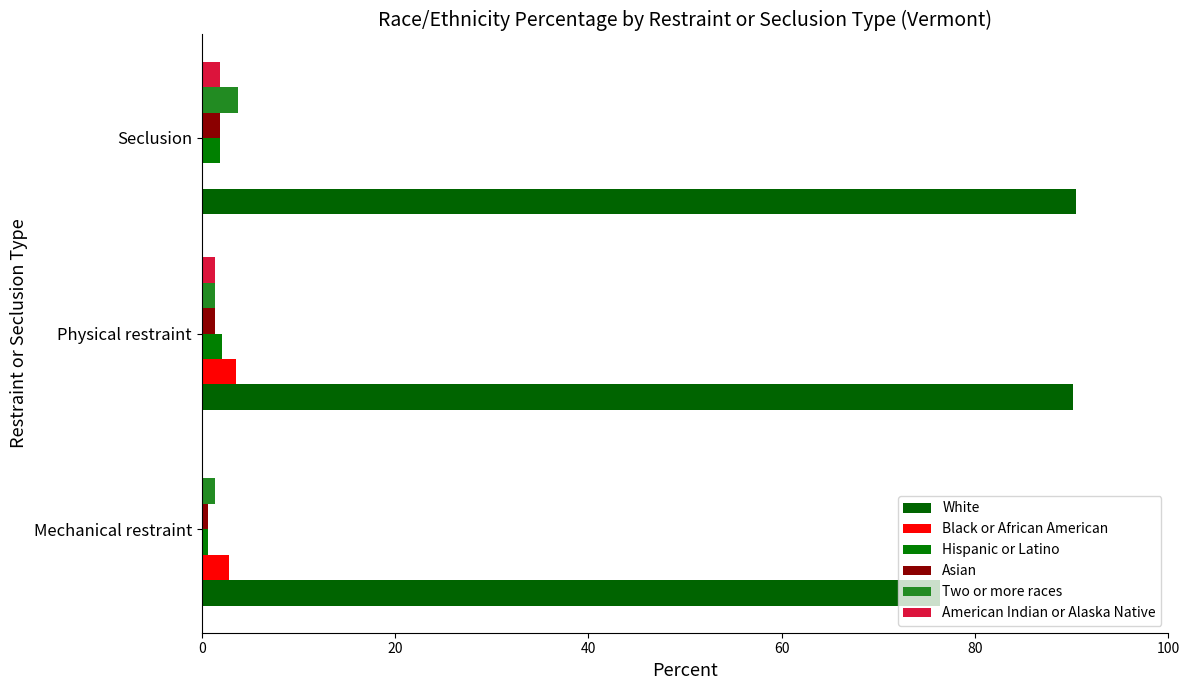

How many series are shown in this chart?

6